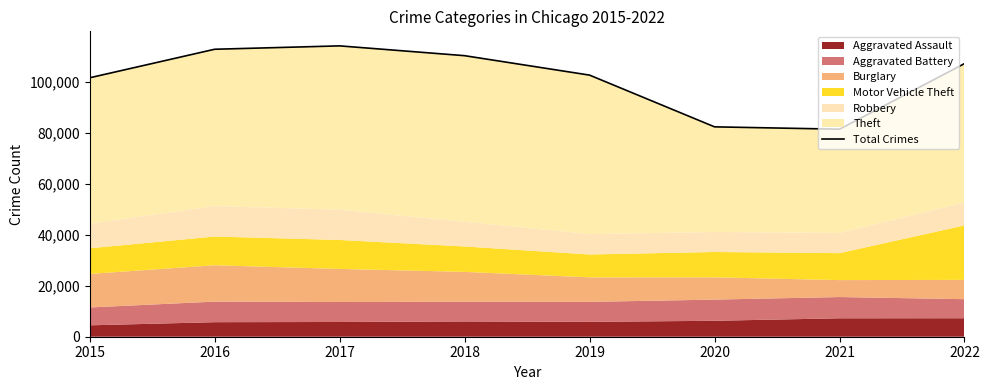

What is the difference between the maximum and minimum values?

32737